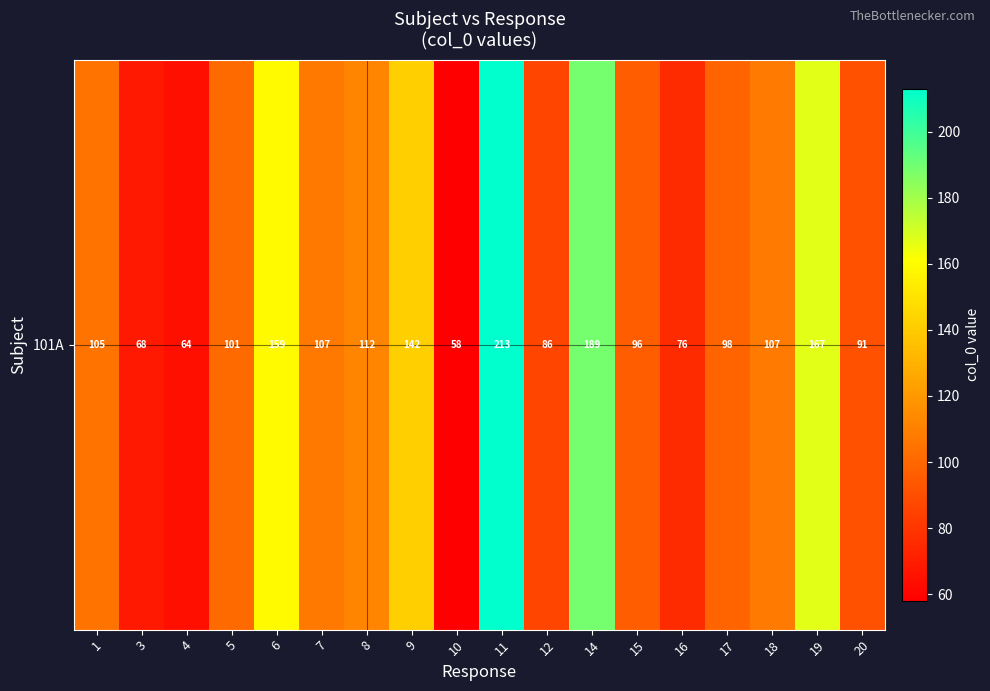

List the labels in order of value, smallest first.

10, 4, 3, 16, 12, 20, 15, 17, 5, 1, 7, 18, 8, 9, 6, 19, 14, 11